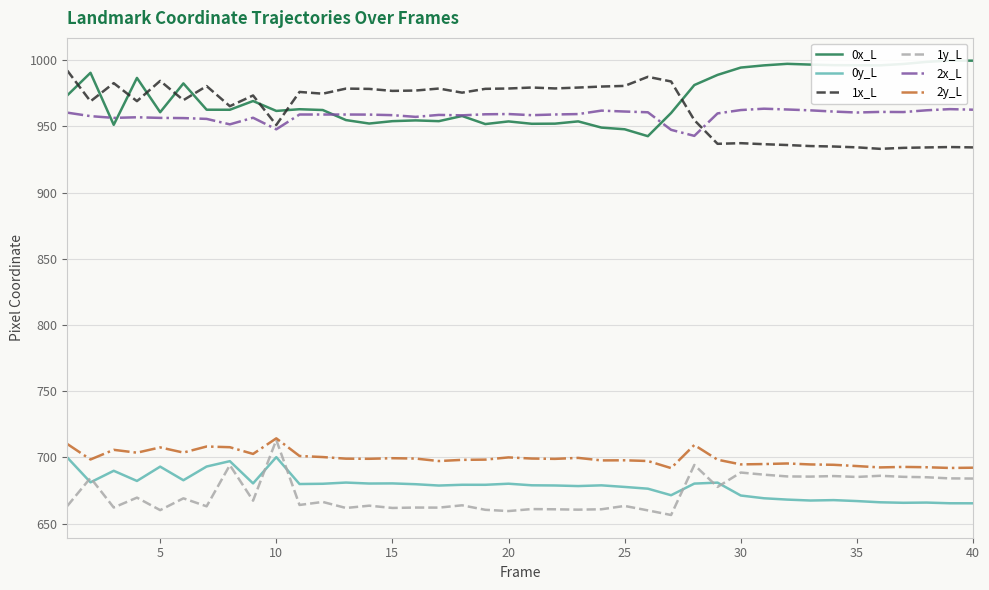

The value of 2y_L at 10 is 714.5. True or false?

True